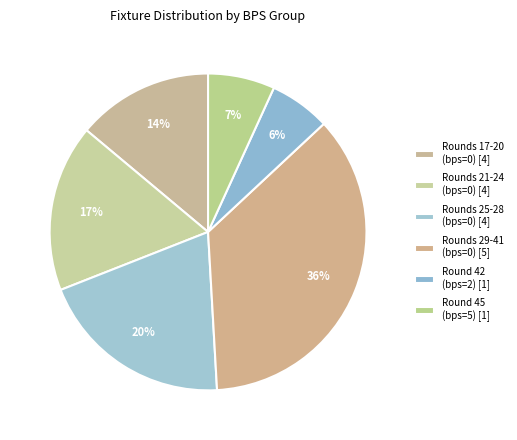

How many segments does this pie chart have?

6